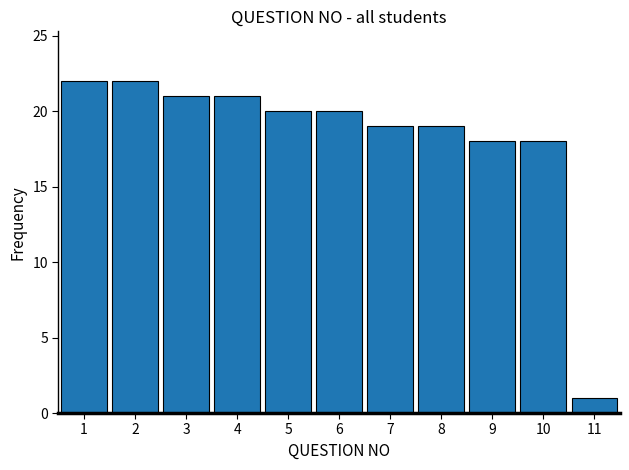

Reading right to left, list all the values displayed in this chart.

1	18	18	19	19	20	20	21	21	22	22